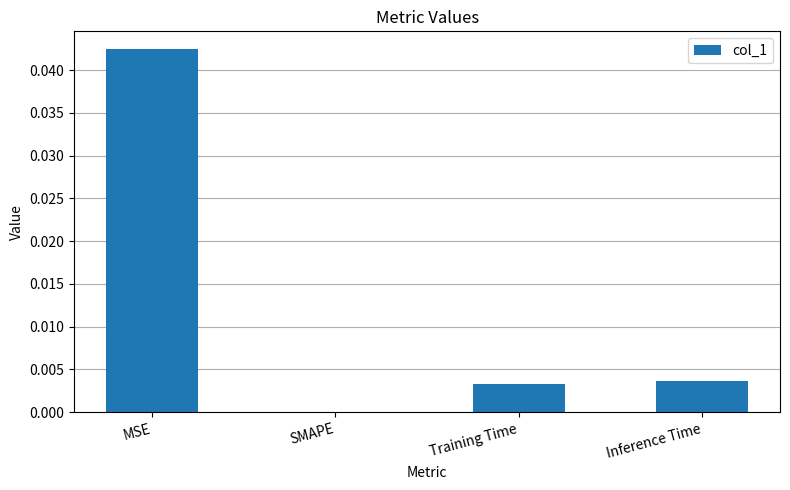

True or false: the data shows 0.1 at MSE.

False